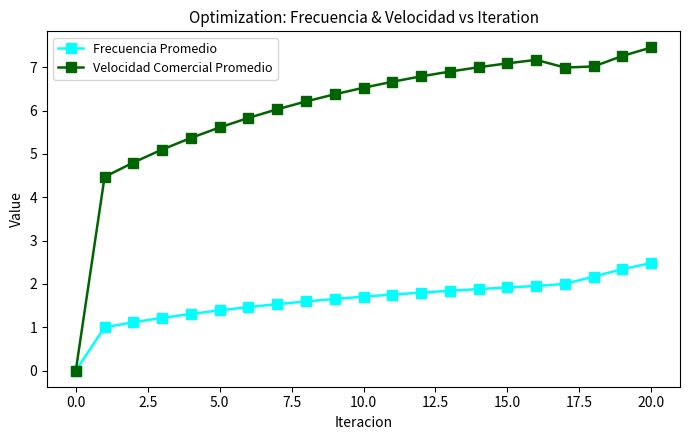

Reading left to right, what are all the values shown in this chart?

Frecuencia Promedio: 0.0	1.0	1.1	1.2	1.3	1.4	1.5	1.5	1.6	1.7	1.7	1.8	1.8	1.8	1.9	1.9	2.0	2.0	2.2	2.3	2.5
Velocidad Comercial Promedio: 0.0	4.5	4.8	5.1	5.4	5.6	5.8	6.0	6.2	6.4	6.5	6.7	6.8	6.9	7.0	7.1	7.2	7.0	7.0	7.3	7.5